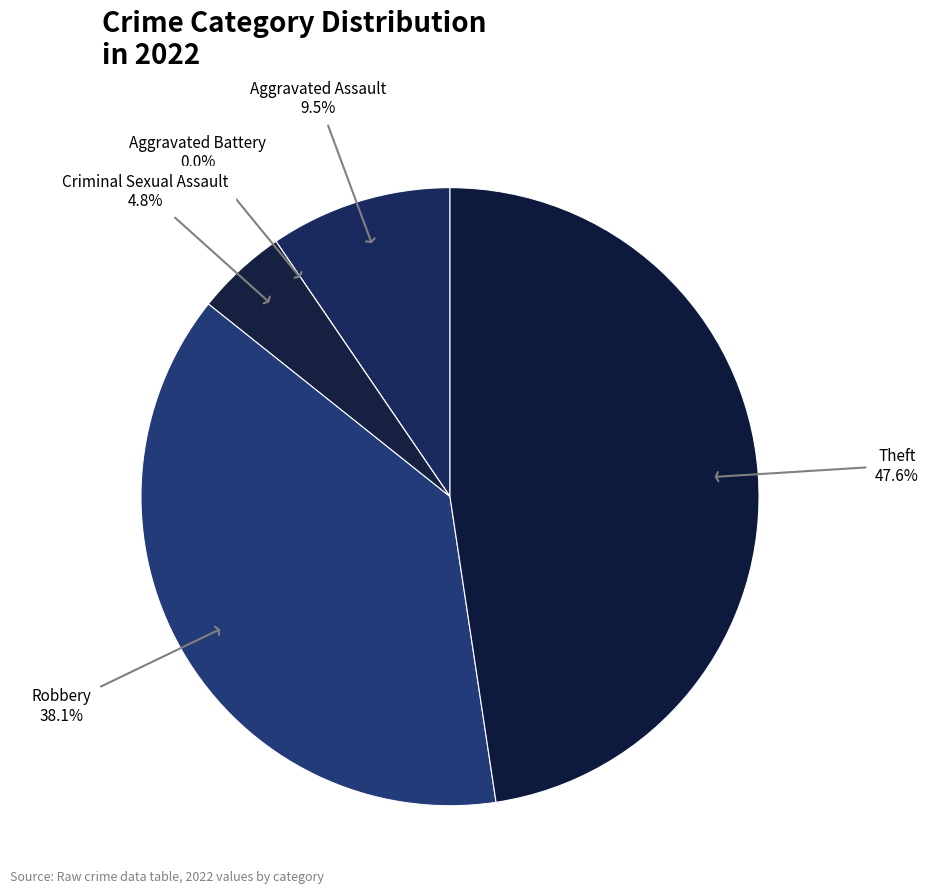

What percentage is NOT represented by Criminal Sexual Assault?

95.2%